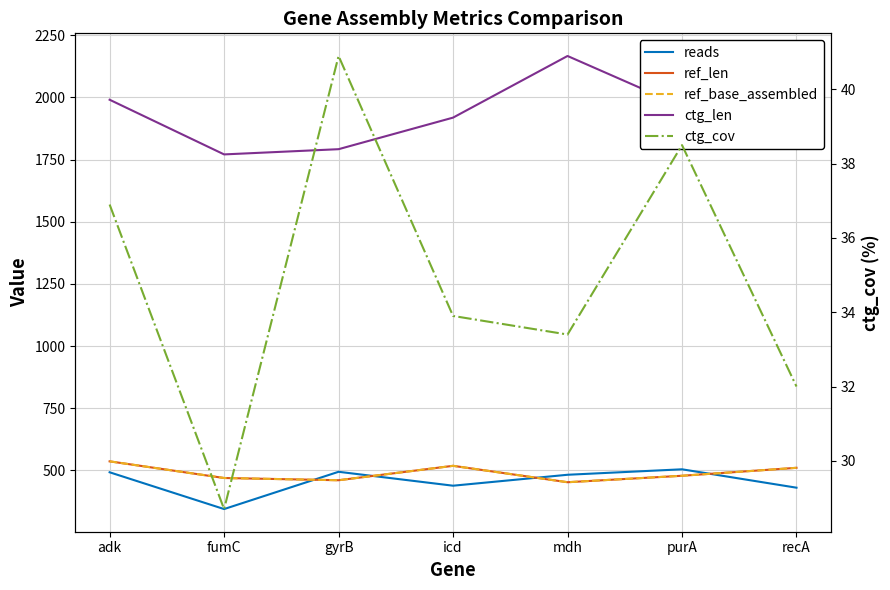

How many data points in reads are less than 482?

3